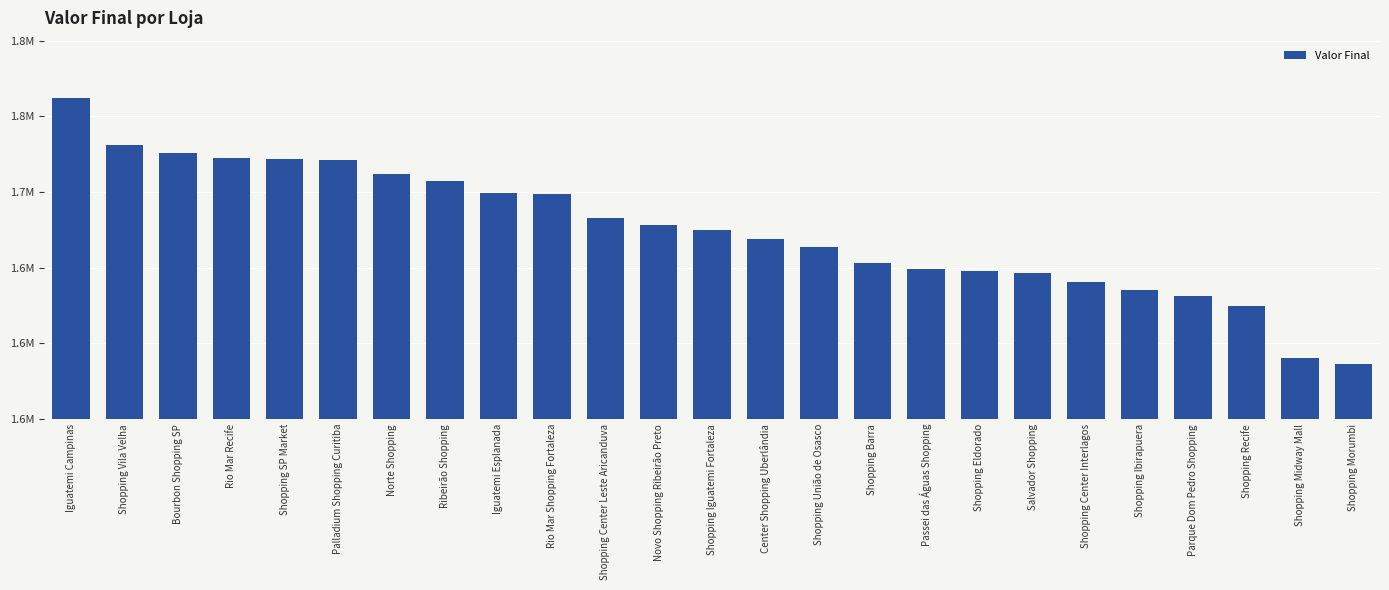

The chart shows a value of 1762419 at Iguatemi Campinas. True or false?

True